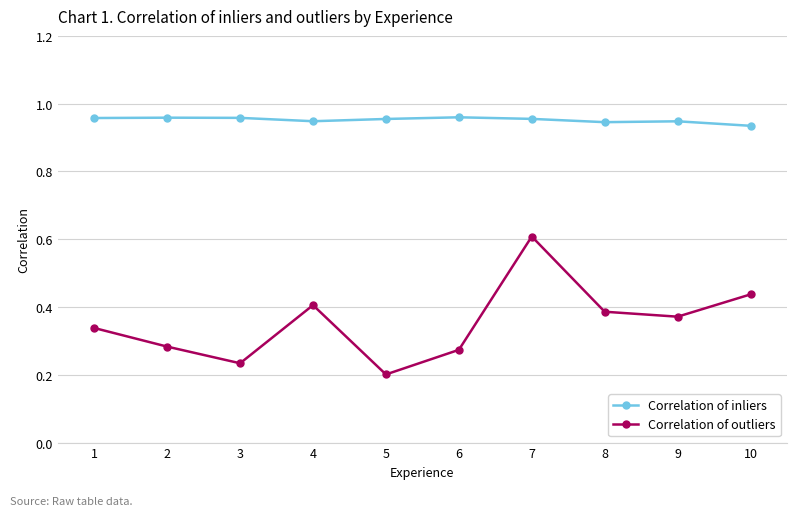

At which label does Correlation of outliers reach its peak?

7